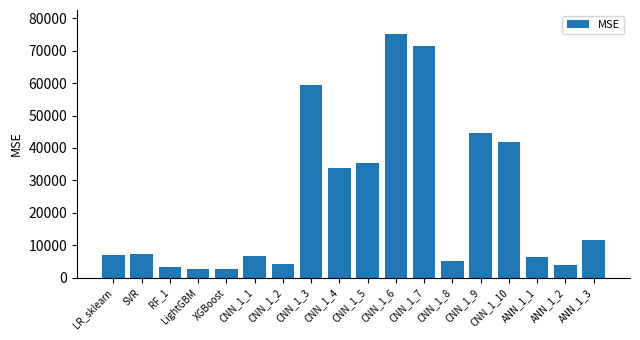

What is the minimum value shown in the chart?

2555.9